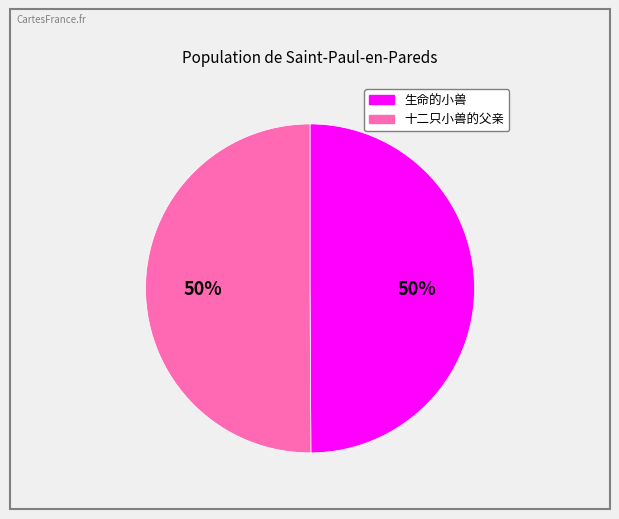

Do 十二只小兽的父亲 and 生命的小兽 together represent more than half of the pie?

Yes